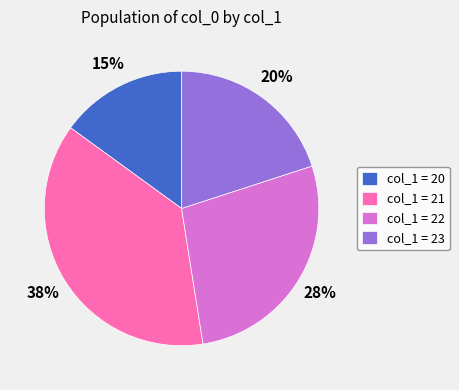

How many segments does this pie chart have?

4